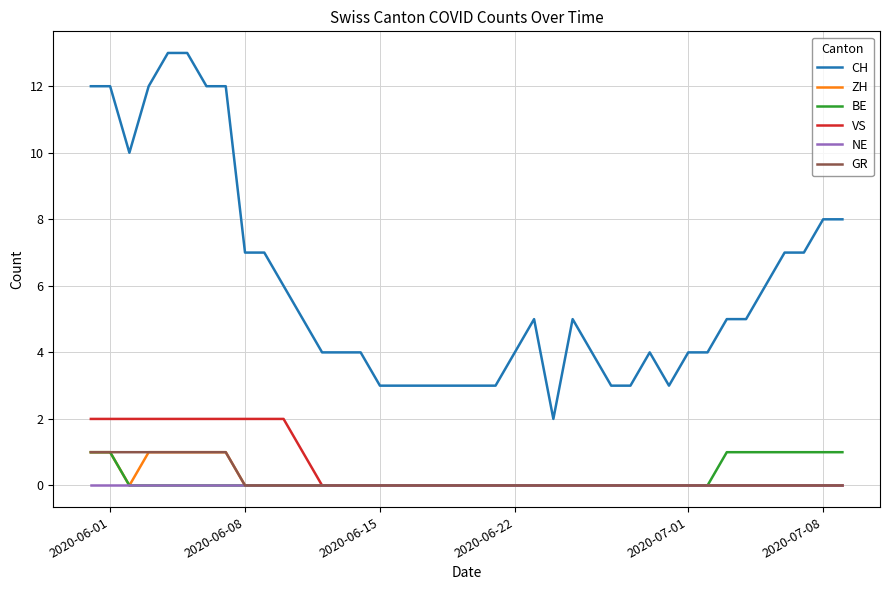

True or false: NE and CH intersect in this chart.

False